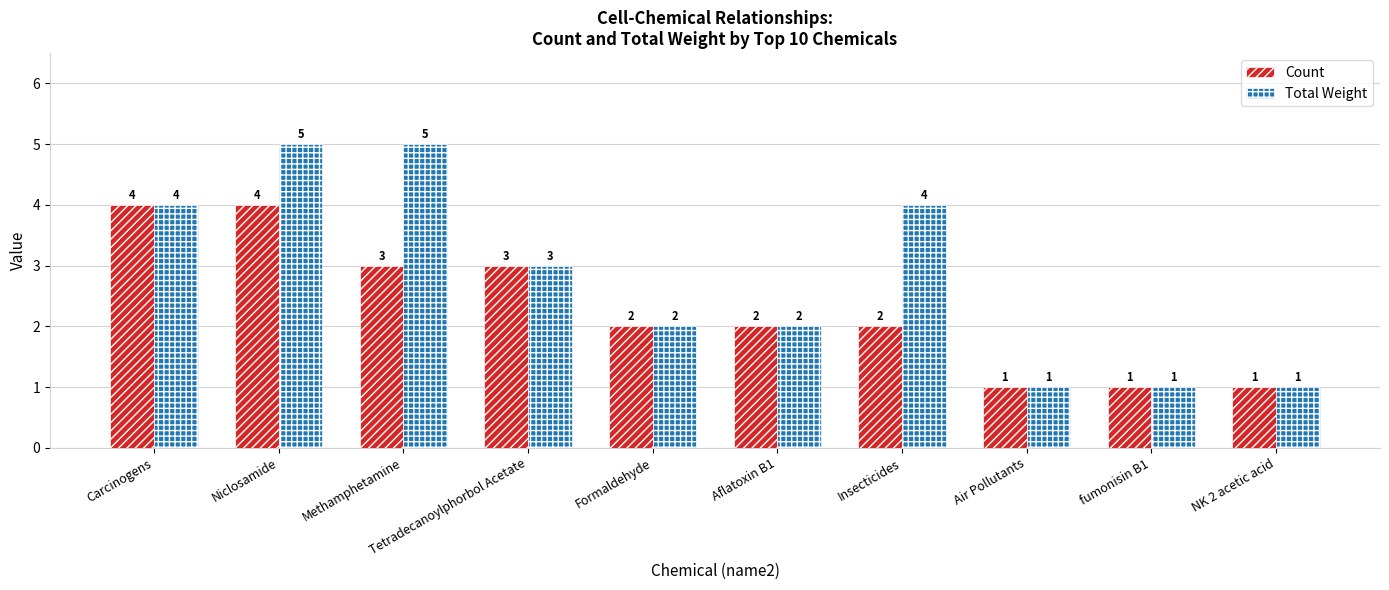

True or false: Count has a value of 3 at Methamphetamine.

True